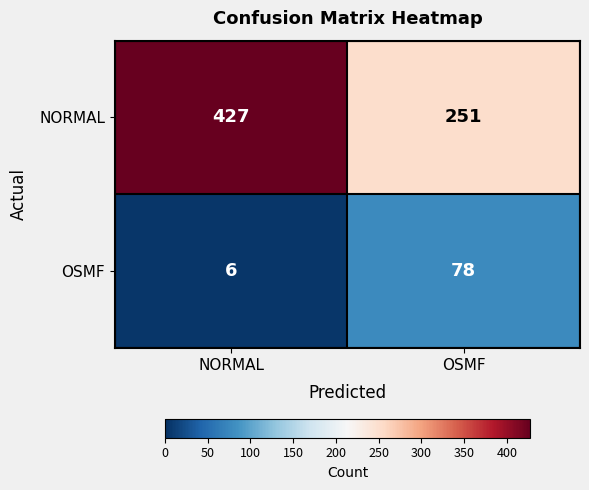

What is the difference between the NORMAL values at NORMAL and OSMF?

176